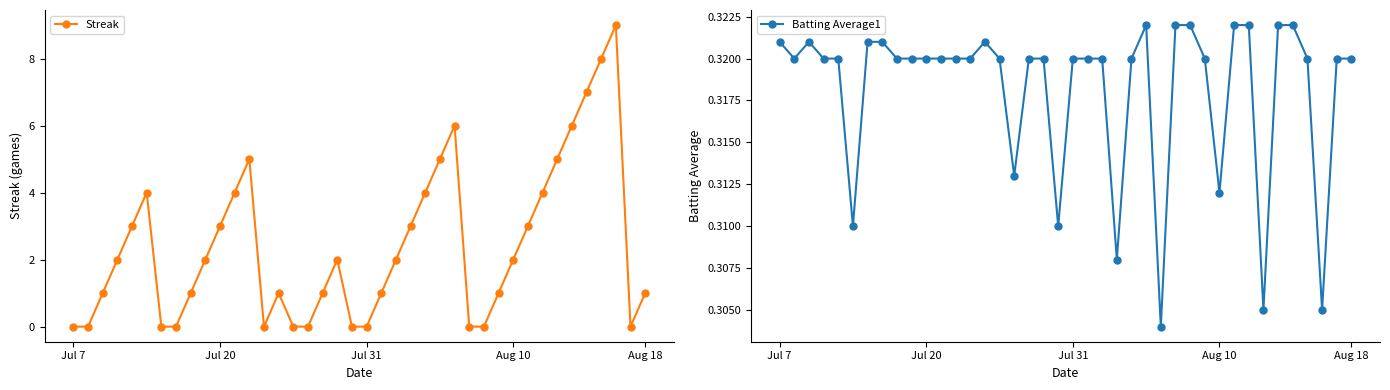

Where is the first local maximum for Streak?

5